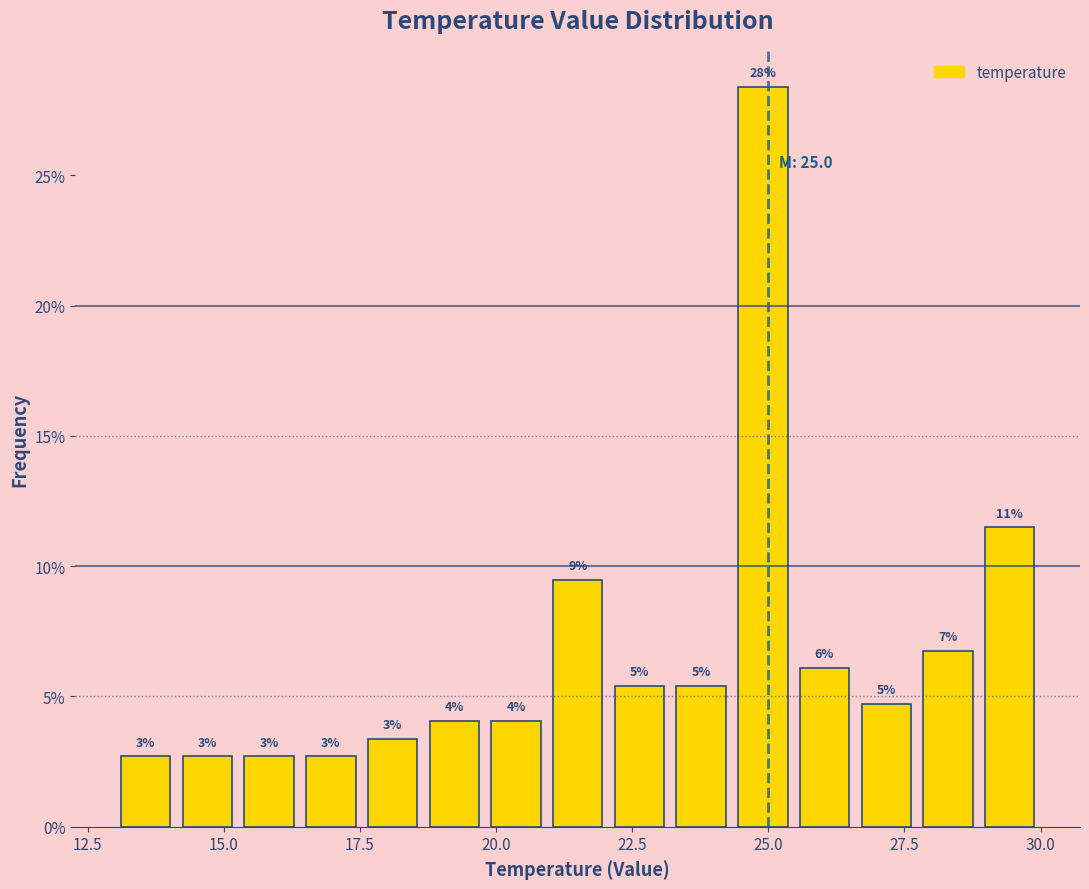

Around what value on the x-axis is the tallest bar? Give the approximate position of its centre, as read against the axis.

25.0